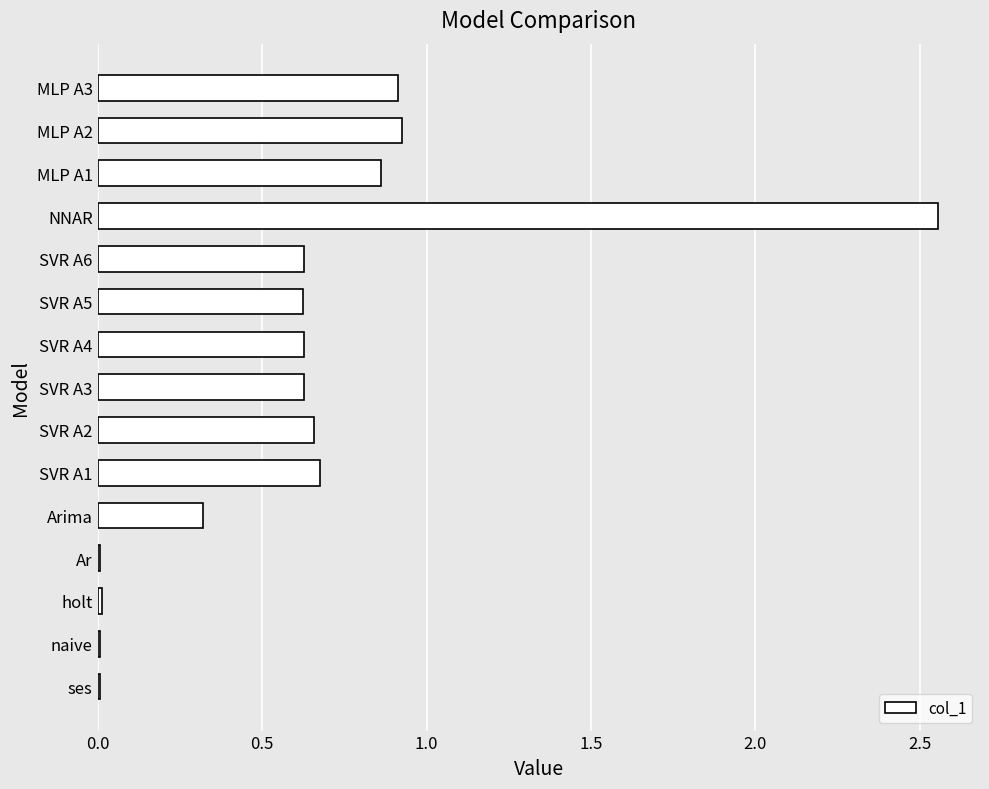

What is the change in value from SVR A4 to NNAR?

+1.9